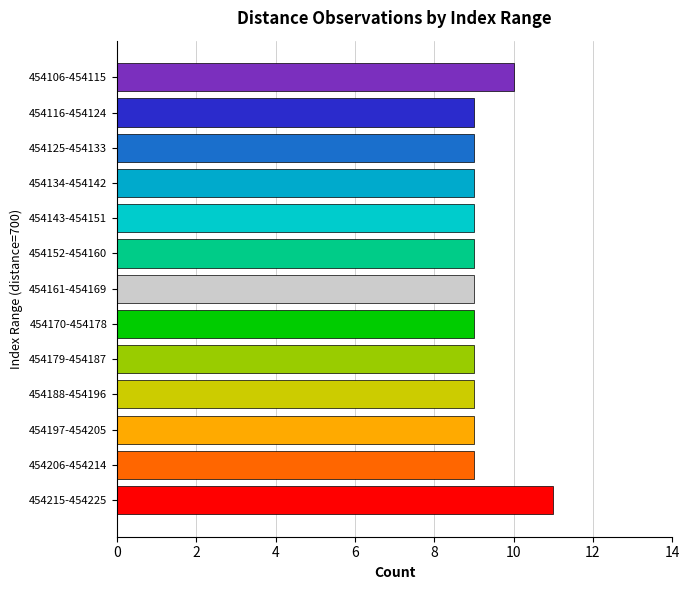

Which has a higher value, 454106-454115 or 454179-454187?

454106-454115